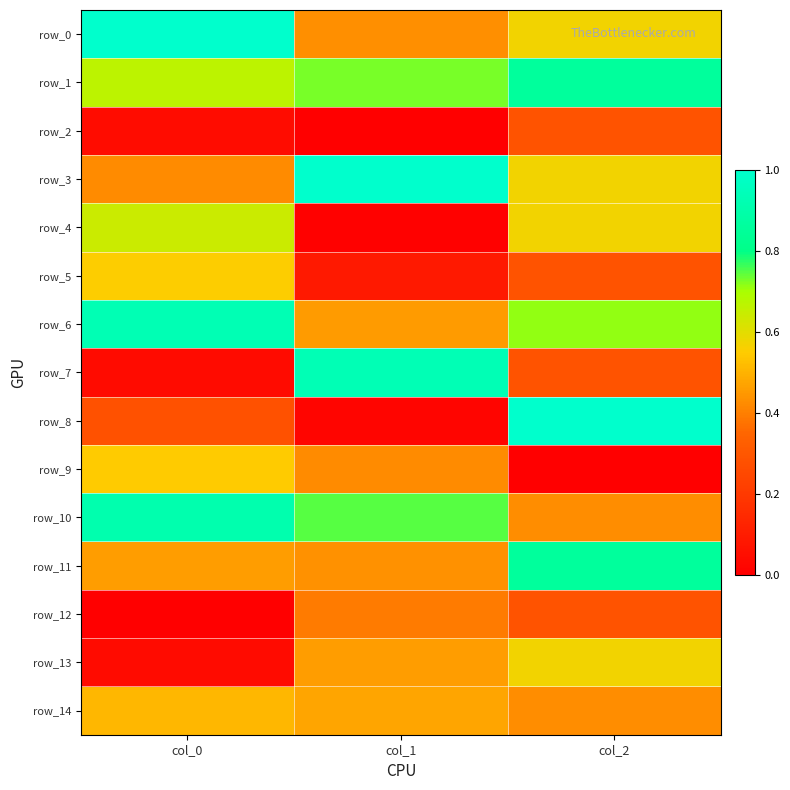

List the series in order of their peak value, lowest first.

row_2, row_12, row_14, row_9, row_5, row_13, row_4, row_1, row_11, row_10, row_6, row_7, row_0, row_3, row_8